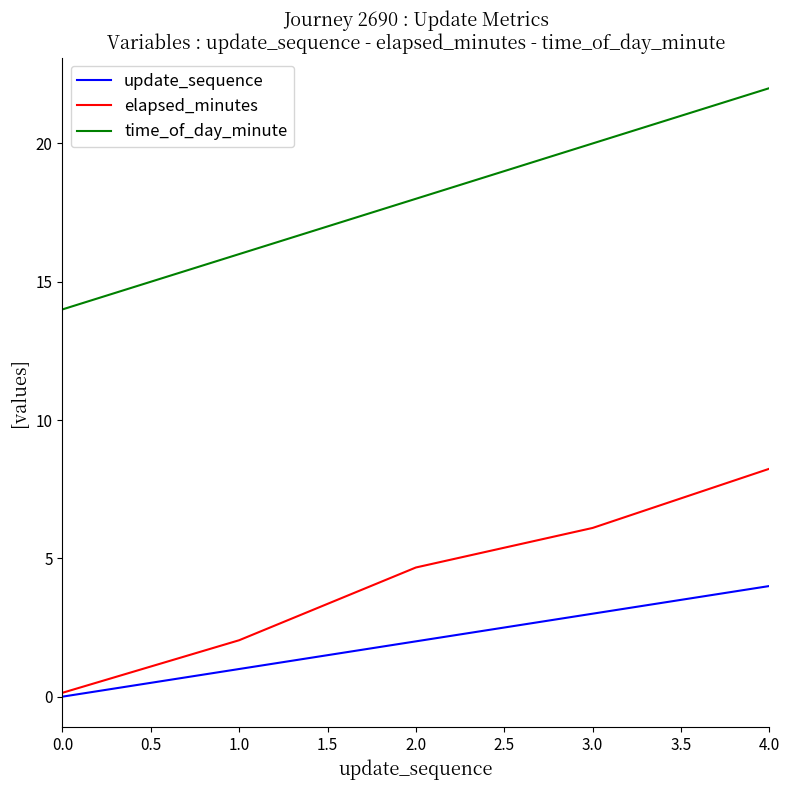

The elapsed_minutes series shows 3.1 at 1.0. True or false?

False